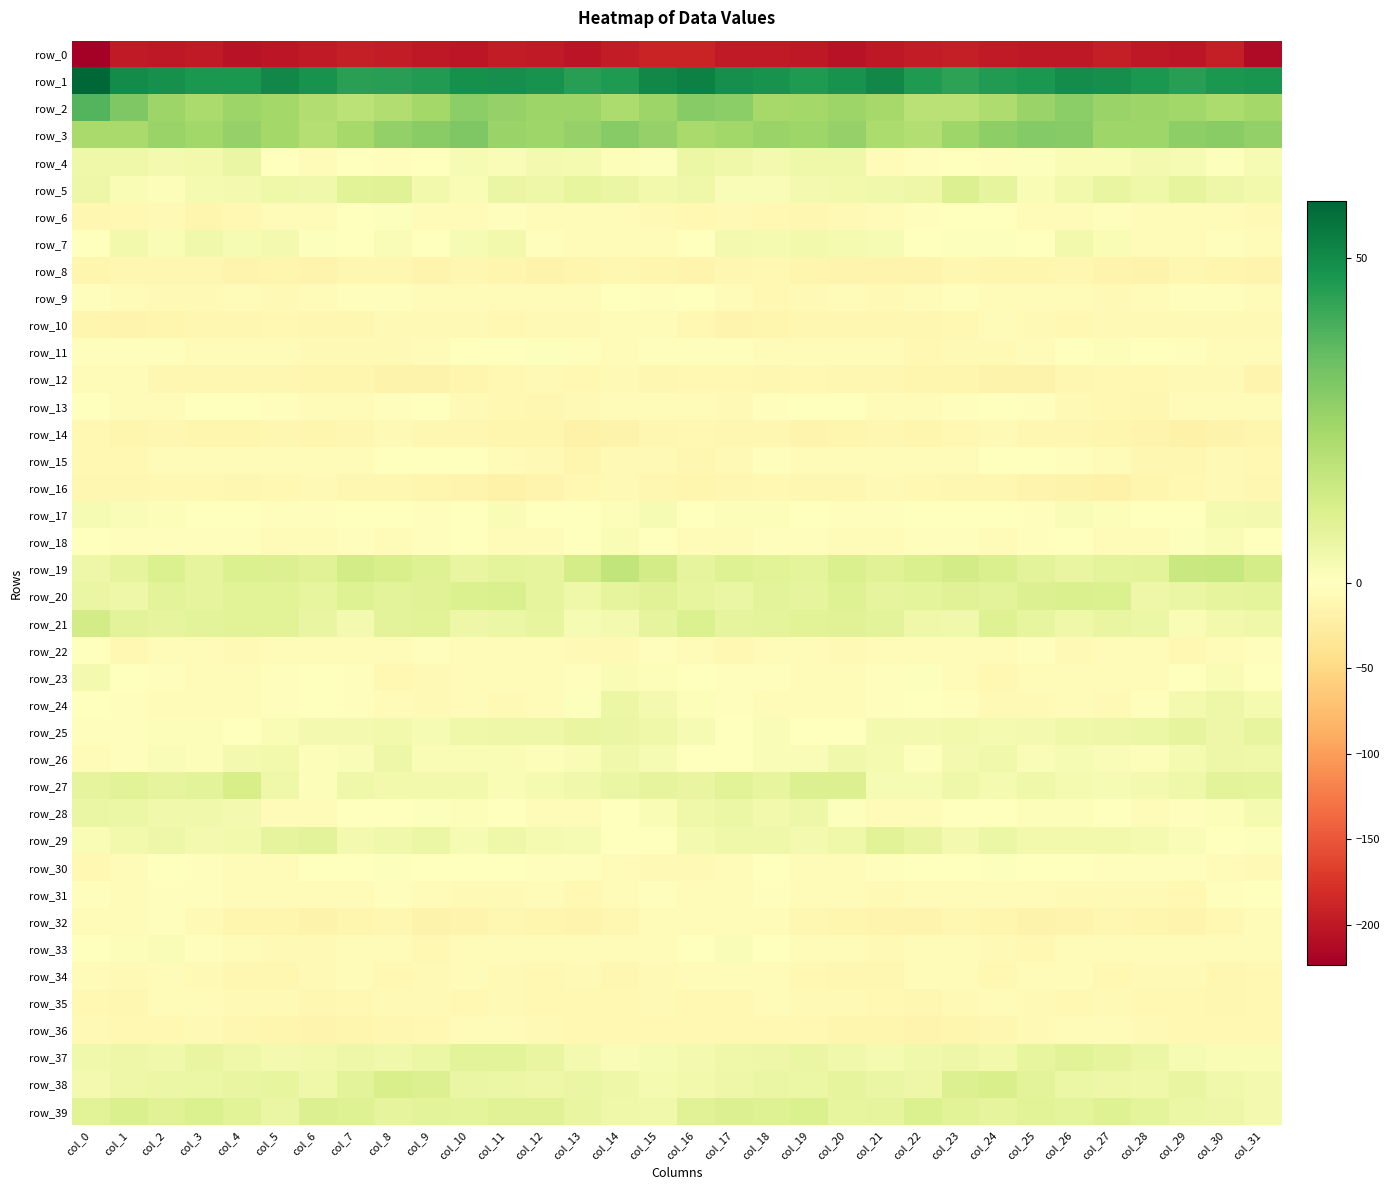

Where is row_1 nearest to the value 51?

col_15